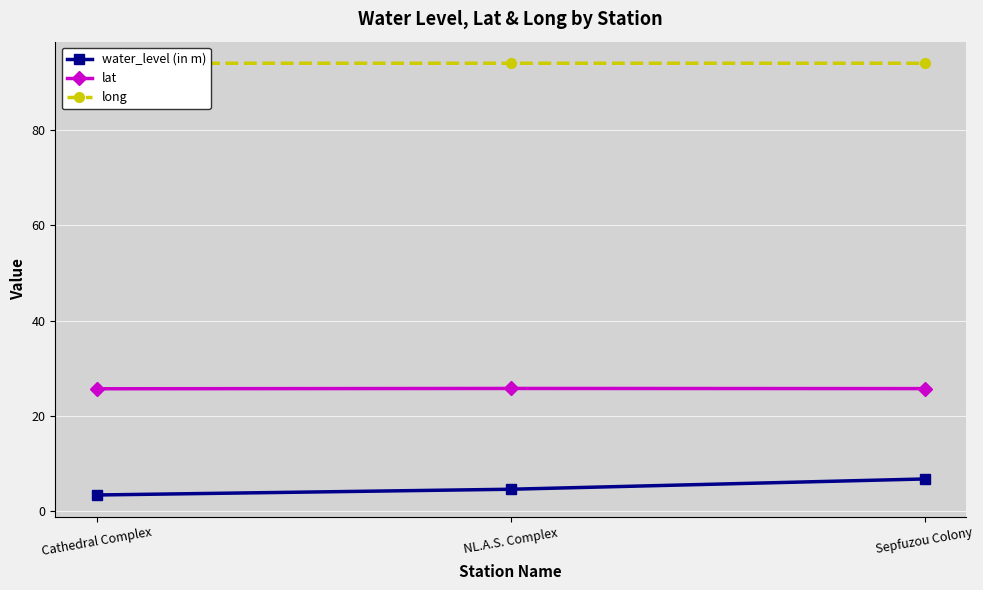

Which series has the largest range (max minus min)?

water_level (in m)